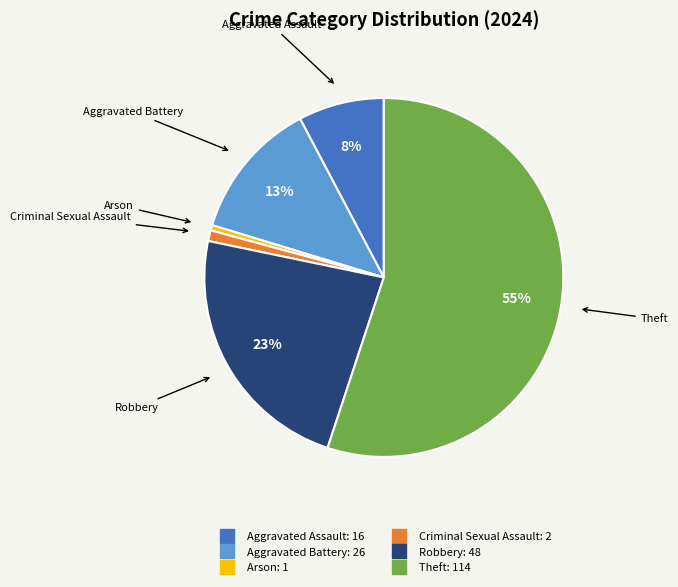

Does any single category account for the majority?

Yes